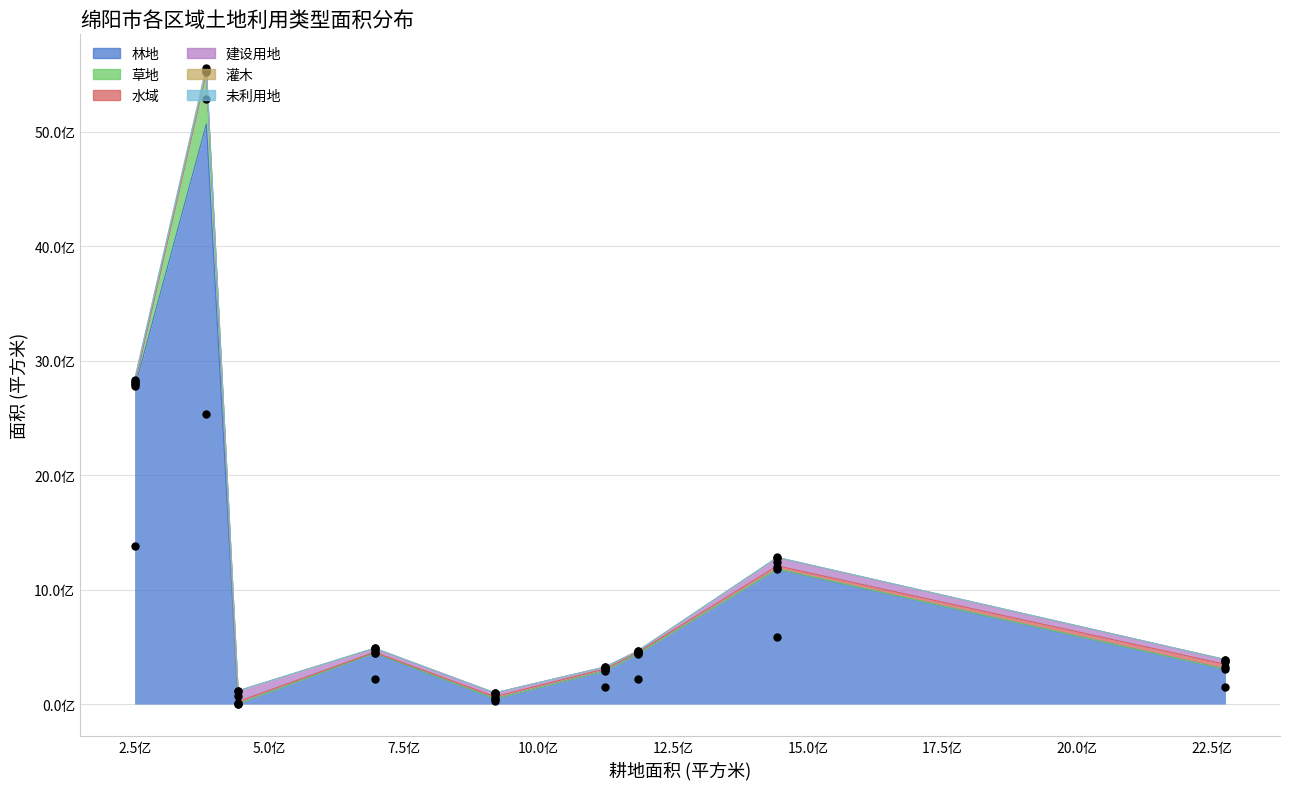

At how many categories does at least one series exceed 4484201362?

1